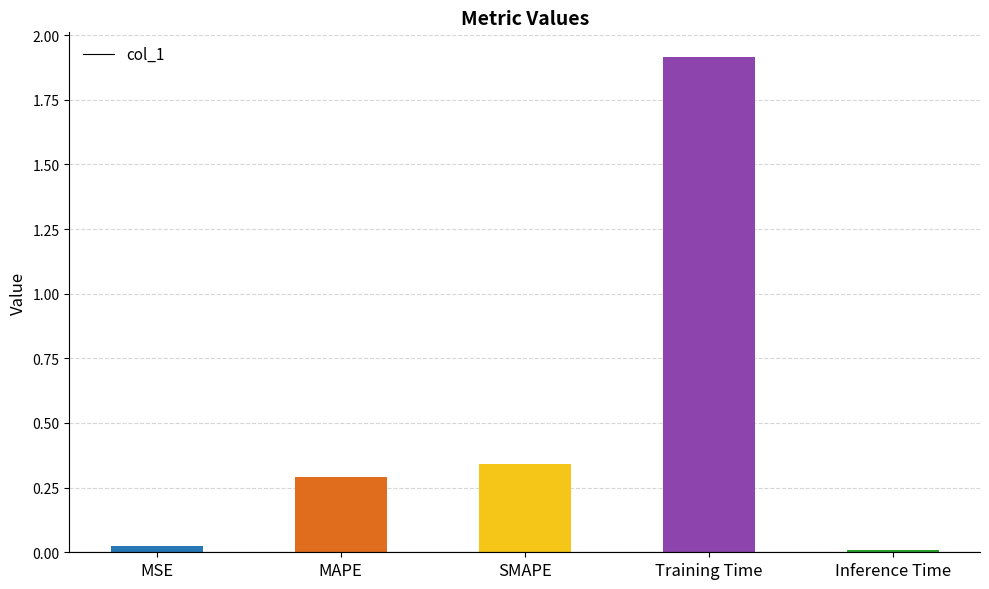

Which category has the lowest value across all series?

Inference Time